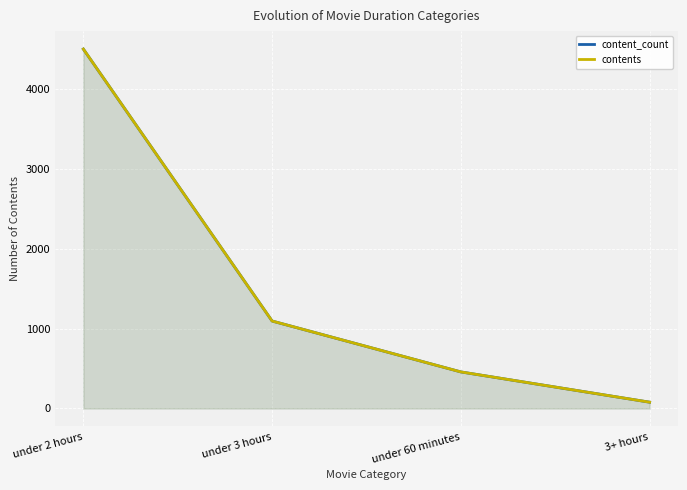

What is the label of the 1st point from the right?

3+ hours